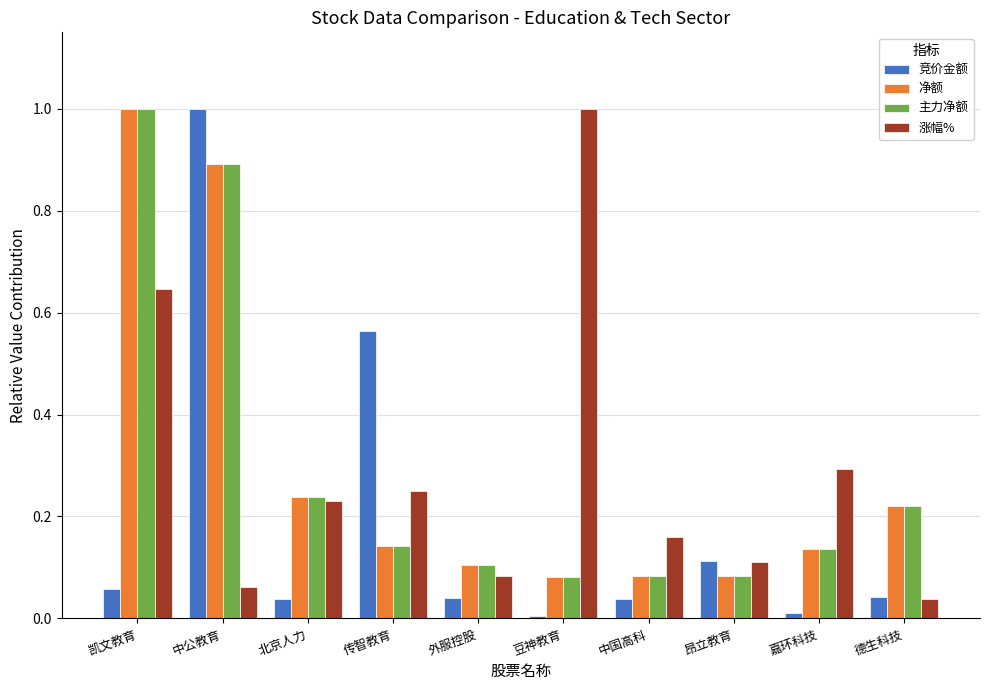

Which series changed the most between 嘉环科技 and 德生科技?

涨幅%